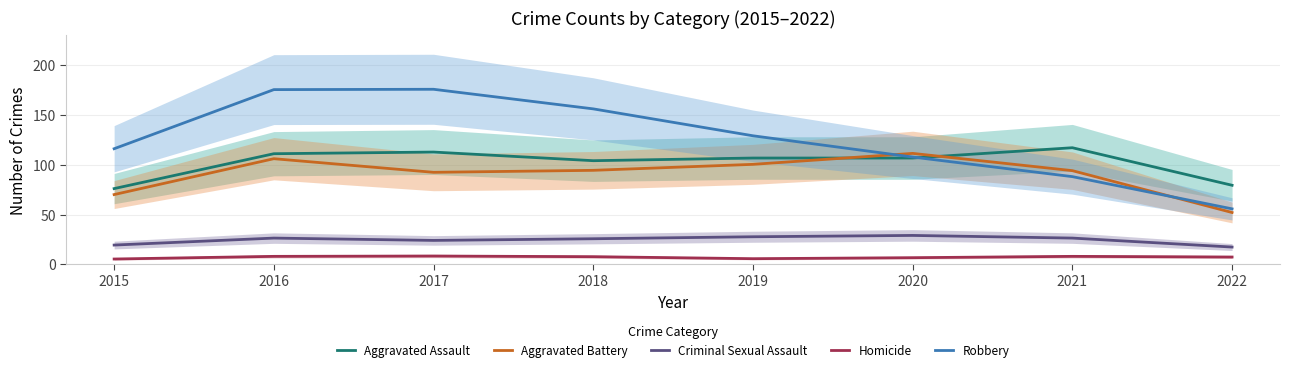

Does the chart display data point markers on the line(s)?

No